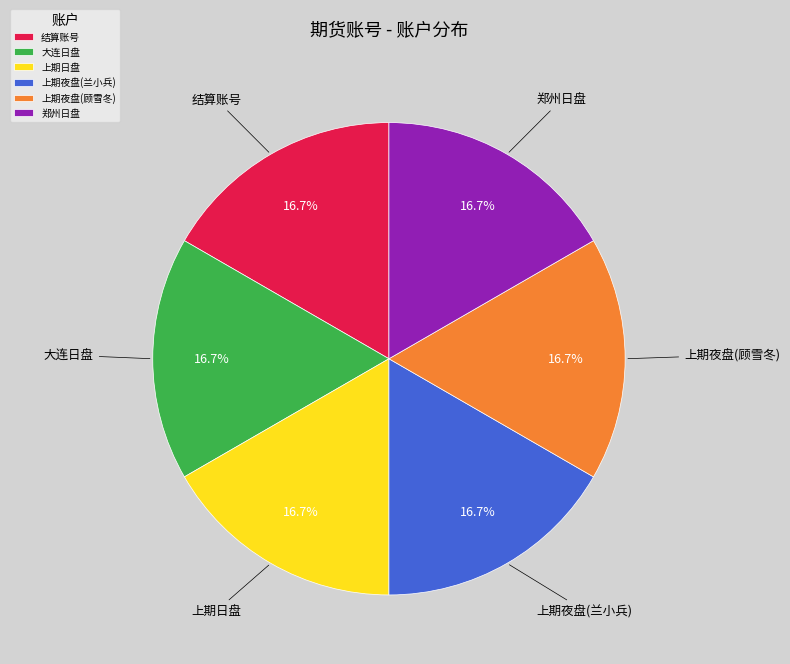

How many slices are in this pie chart?

6